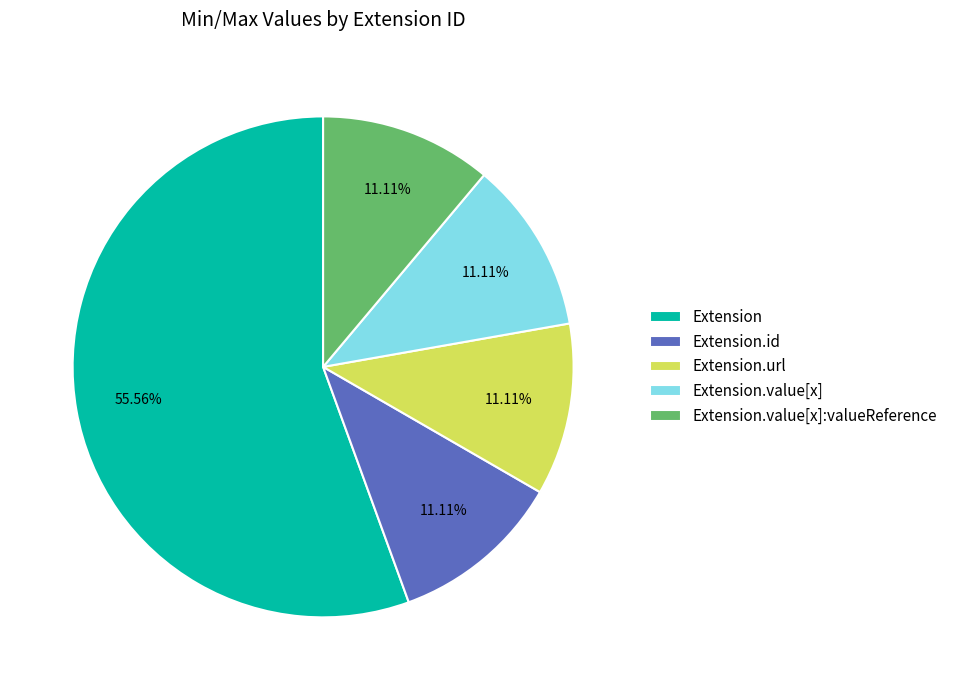

How many slices are in this pie chart?

5